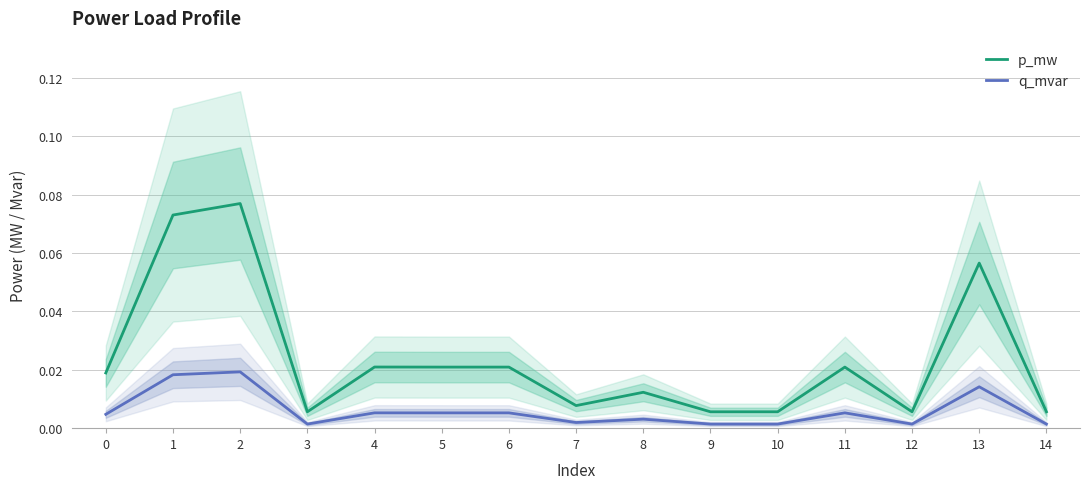

Rank the series by their average value, from lowest to highest.

q_mvar, p_mw